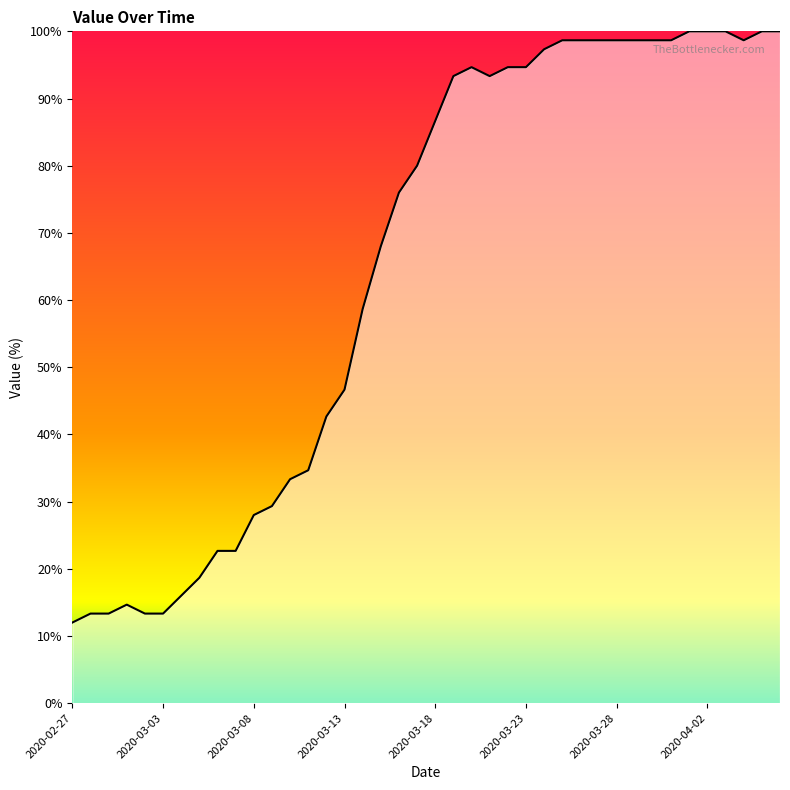

What is the maximum value shown in the chart?

100.0